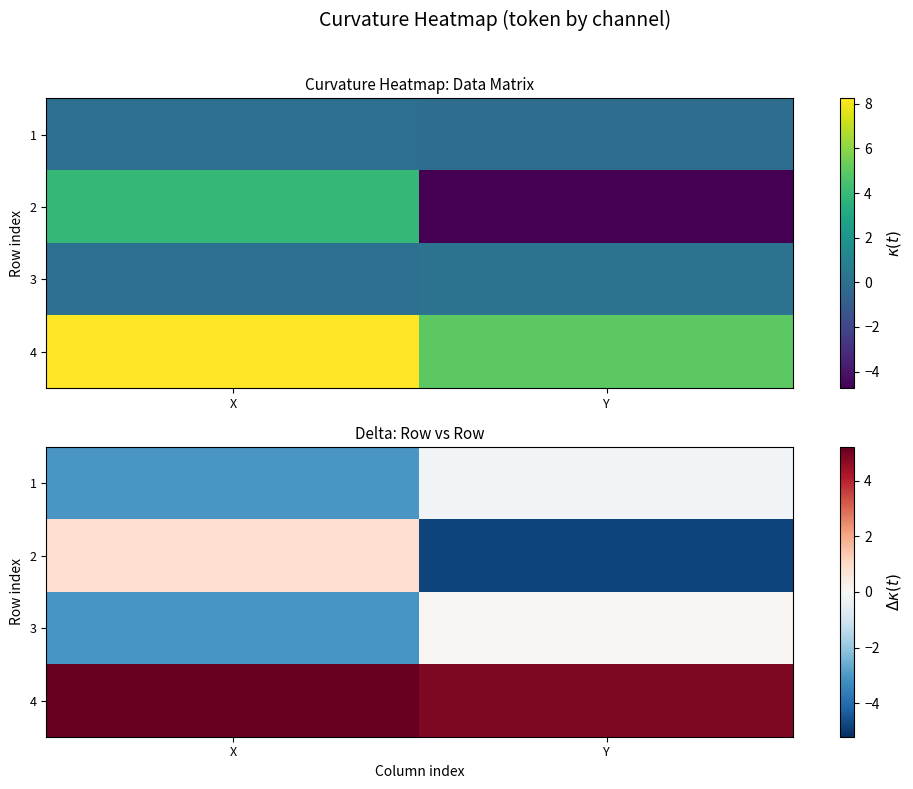

Between Y and X, which is larger?

Y